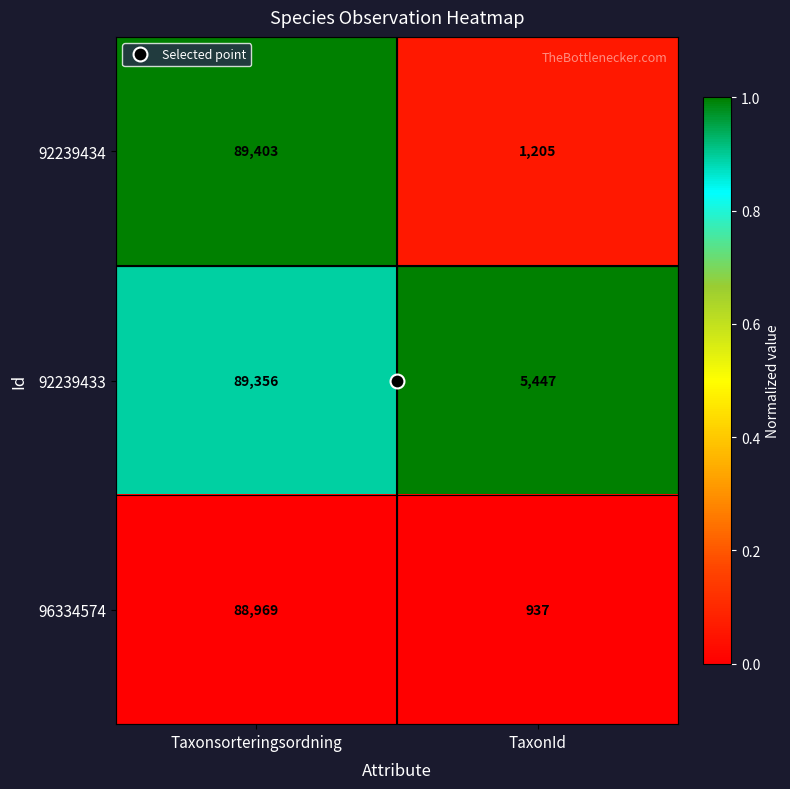

Which label corresponds to the smallest value in the chart?

TaxonId